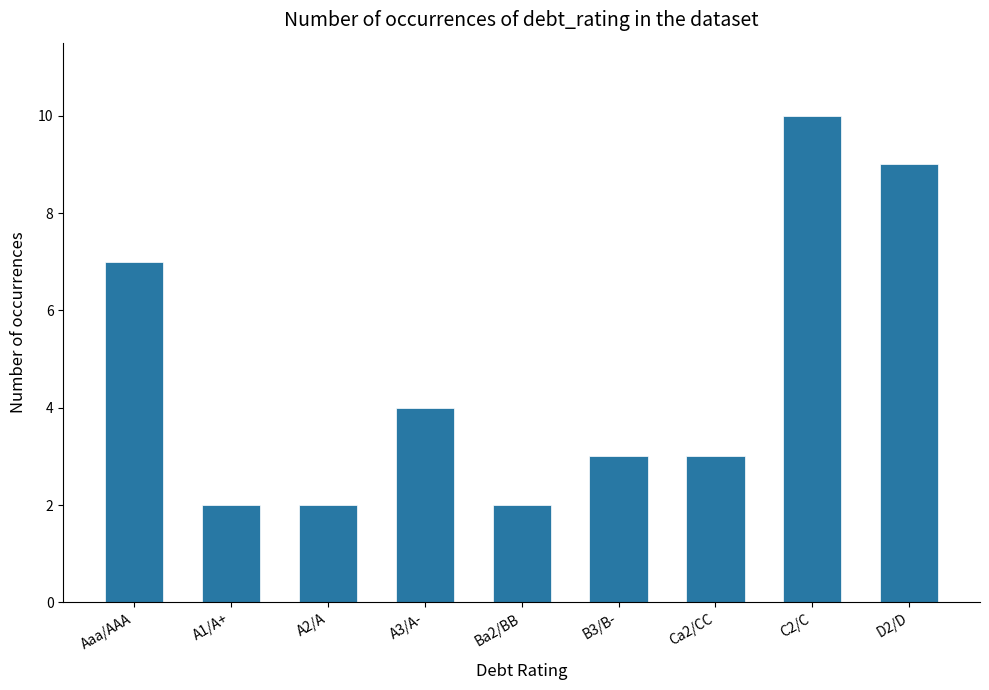

Approximately how many times larger is the value at Aaa/AAA compared to A1/A+?

3.5